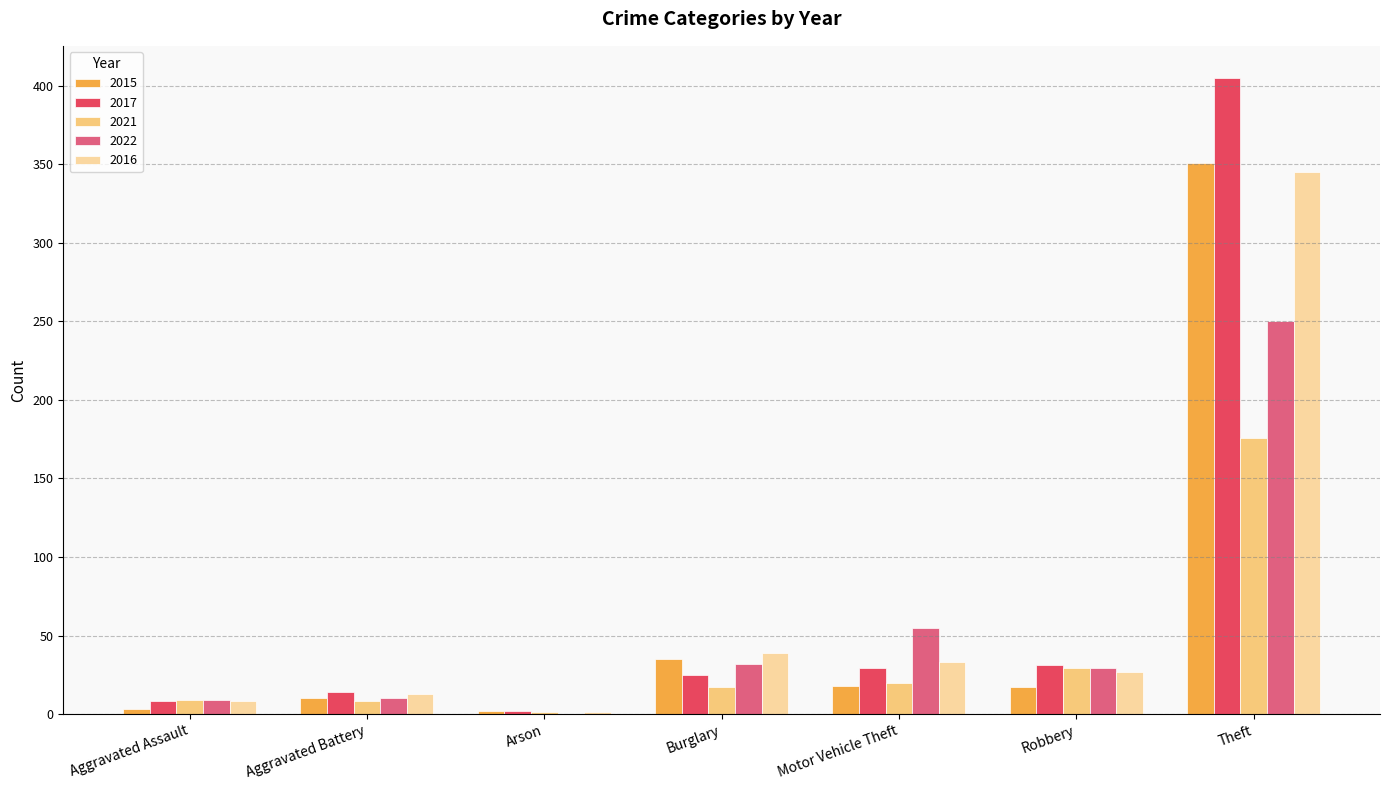

How many categories are shown in the chart?

7